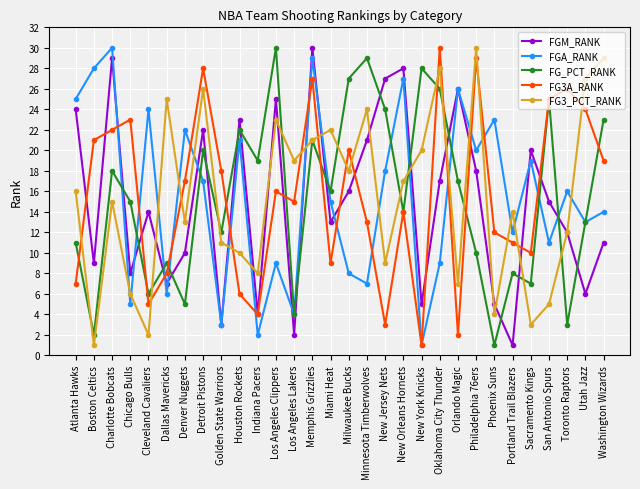

What is the value of the FG3_PCT_RANK point at the 24th from the left?

4